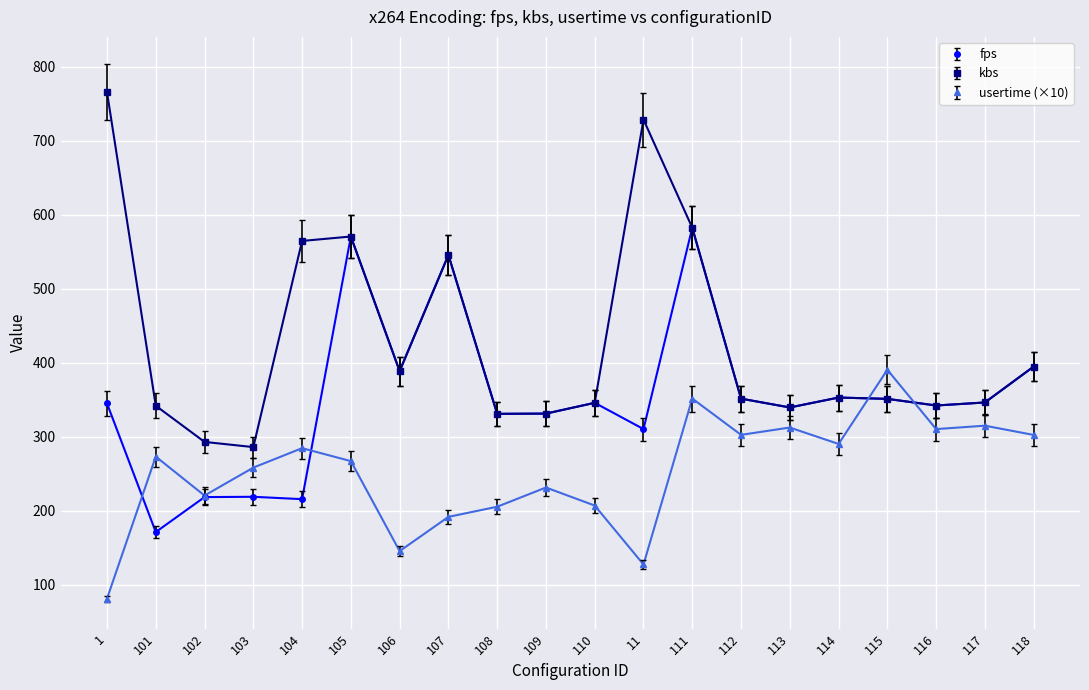

What value does the usertime (×10) series have at 110?

206.9